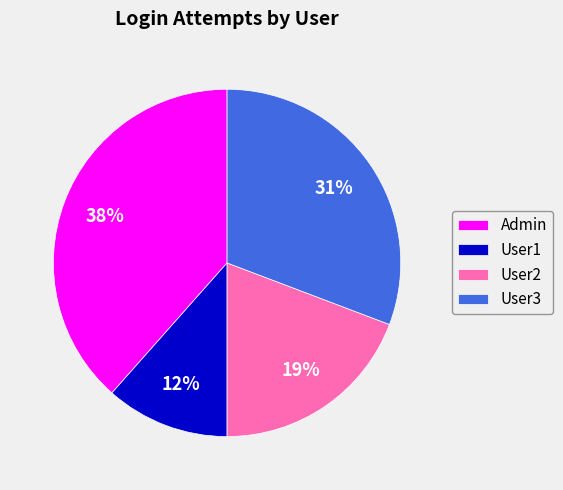

Rank the categories by value from highest to lowest.

Admin, User3, User2, User1